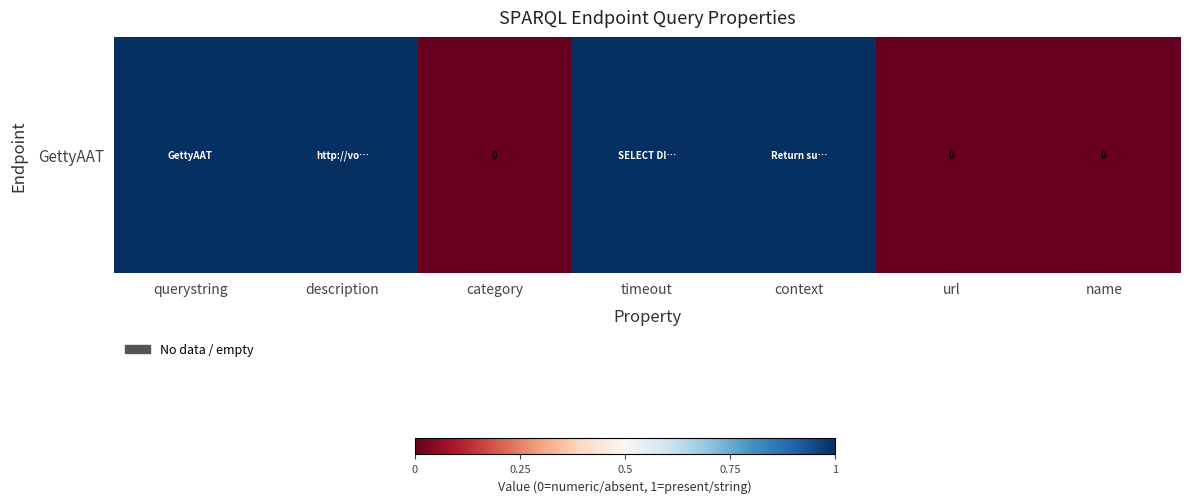

List the labels in order of value, smallest first.

category, url, name, querystring, description, timeout, context